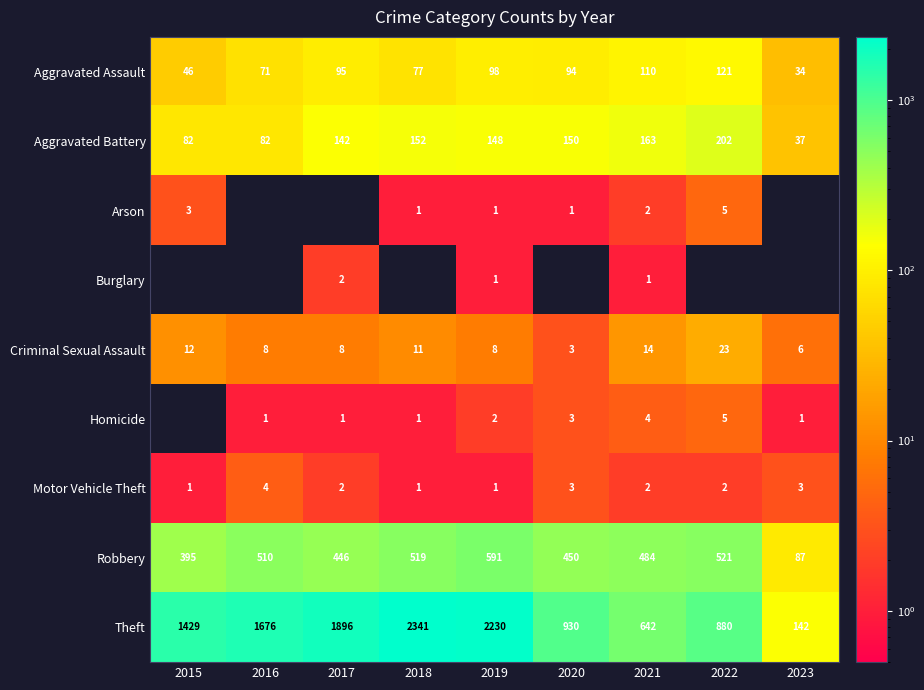

Where does the Criminal Sexual Assault series first go above 8?

2015